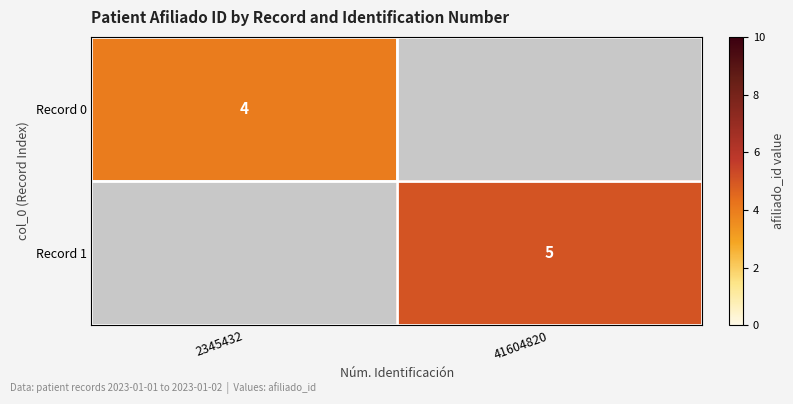

The value of Record 0 at 2345432 is 4. True or false?

True